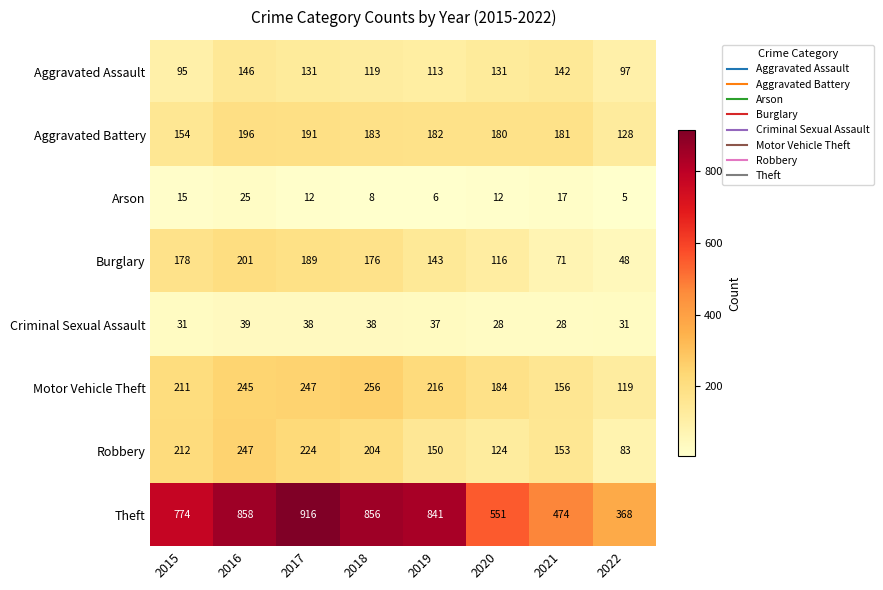

What is the difference between the maximum and minimum values in the Theft series?

548